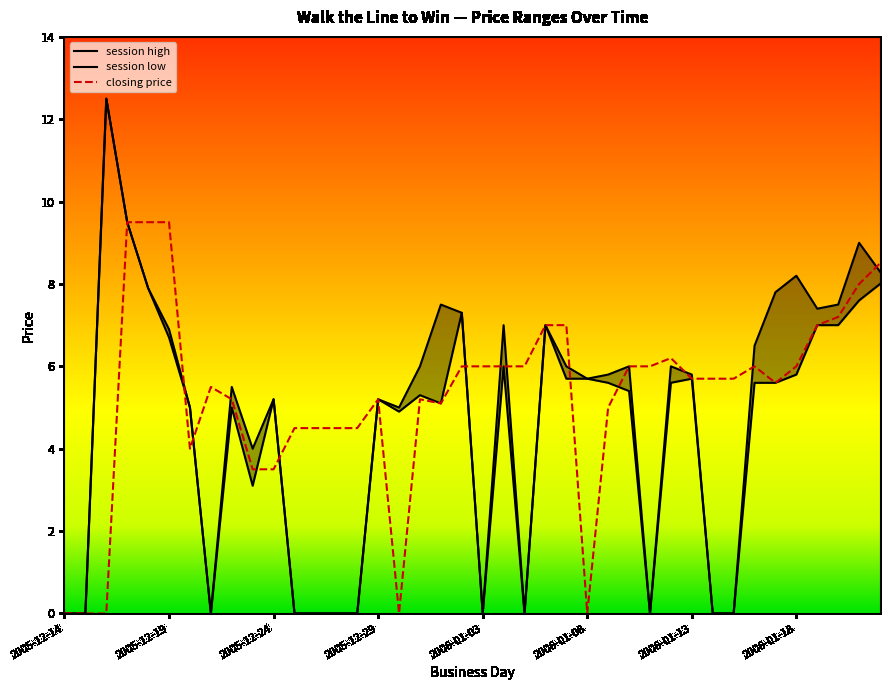

What is the difference between the second highest and minimum values in the session high series?

9.5